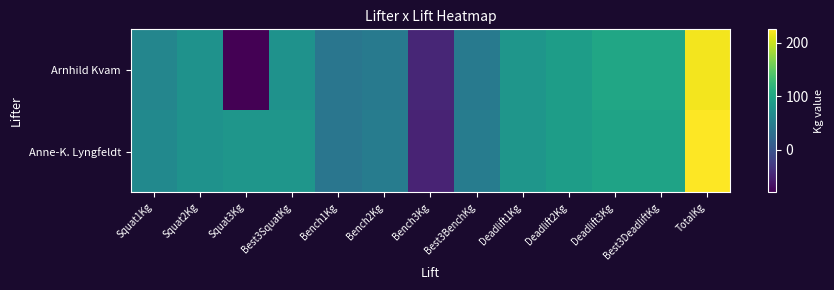

Which series has the largest total across all categories?

Anne-K. Lyngfeldt